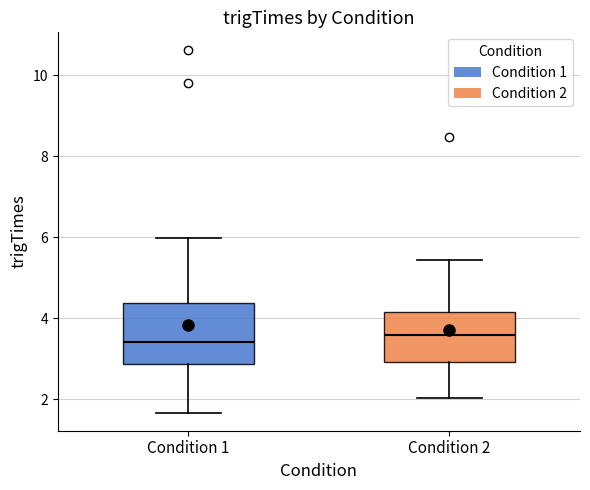

Reading left to right, transcribe this box plot: for each box, give where its median line is, the range the box spans, and where its two whiskers end, as read against the y-axis. The values are not printed on the chart, so give them approximately, as read against the axis.

Condition 1: median 3.4, box 2.8 to 4.4, whiskers 1.6 to 6.0
Condition 2: median 3.6, box 3.0 to 4.2, whiskers 2.0 to 5.4